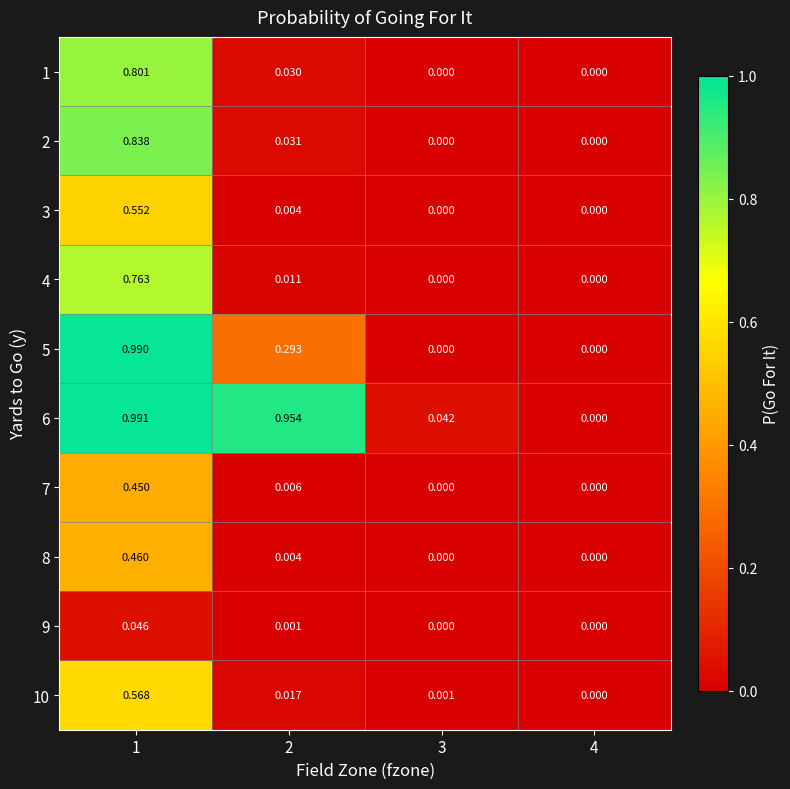

Is the value of 5 at 2 greater than the value of 2 at 1?

No